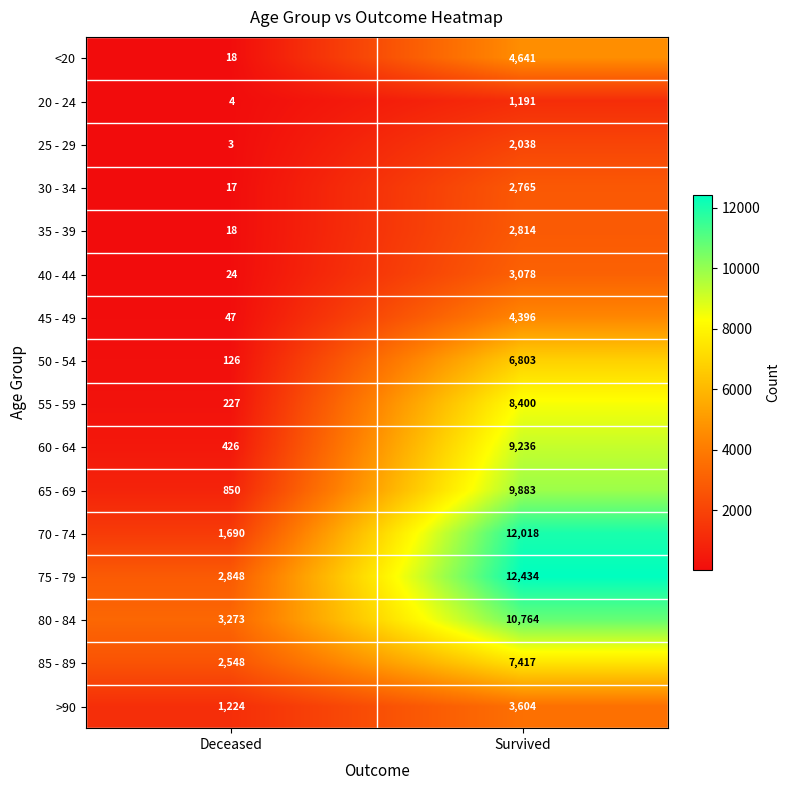

Which series has the largest range (max minus min)?

70 - 74